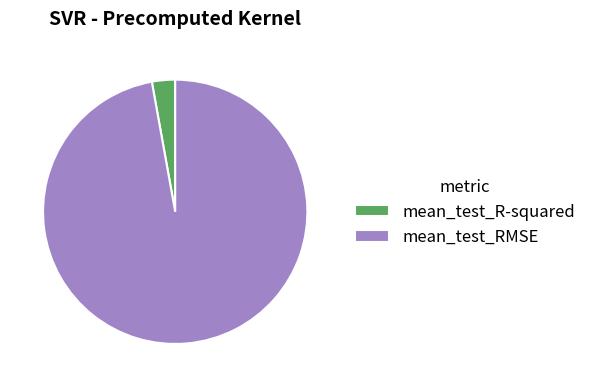

Between mean_test_R-squared and mean_test_RMSE, which is larger?

mean_test_RMSE